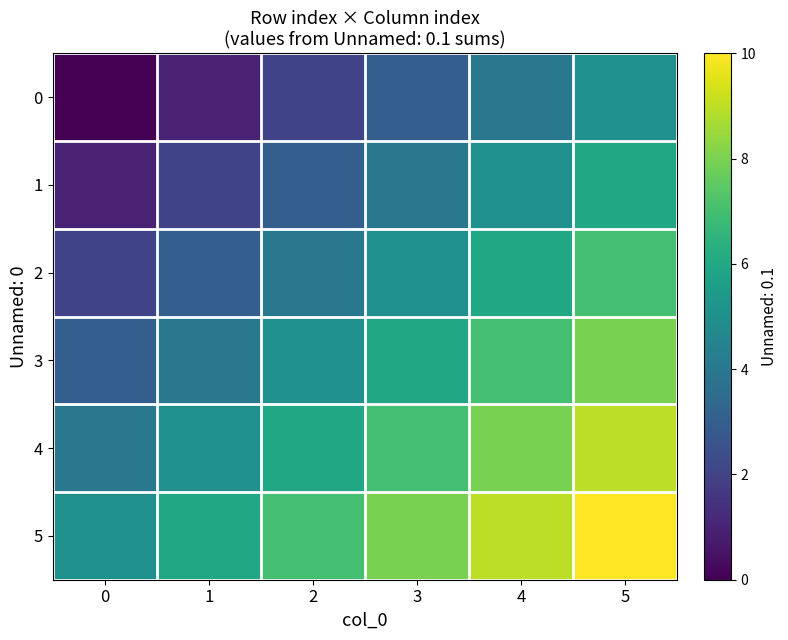

Reading left to right, extract all data points from this chart.

0: 0=0	1=1	2=2	3=3	4=4	5=5
1: 0=1	1=2	2=3	3=4	4=5	5=6
2: 0=2	1=3	2=4	3=5	4=6	5=7
3: 0=3	1=4	2=5	3=6	4=7	5=8
4: 0=4	1=5	2=6	3=7	4=8	5=9
5: 0=5	1=6	2=7	3=8	4=9	5=10